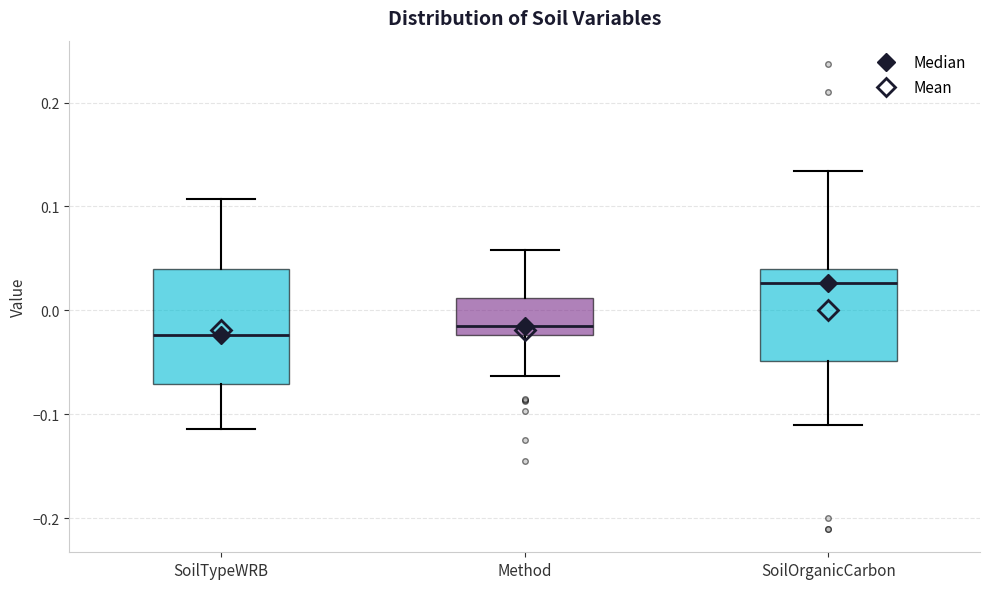

Reading left to right, transcribe this box plot: for each box, give where its median line is, the range the box spans, and where its two whiskers end, as read against the y-axis. The values are not printed on the chart, so give them approximately, as read against the axis.

SoilTypeWRB: median -0.02, box -0.07 to 0.04, whiskers -0.11 to 0.11
Method: median -0.02 (just above the box's lower edge), box -0.02 to 0.01, whiskers -0.06 to 0.06
SoilOrganicCarbon: median 0.03, box -0.05 to 0.04, whiskers -0.11 to 0.13